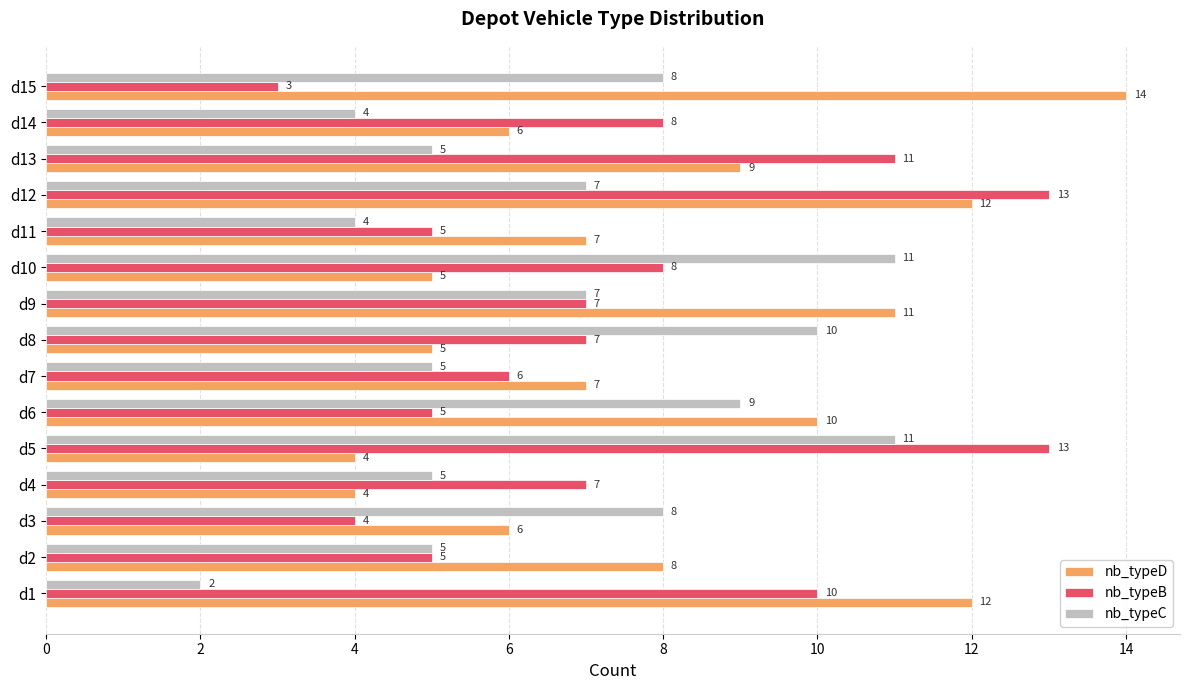

Which series changed the most between d10 and d13?

nb_typeC